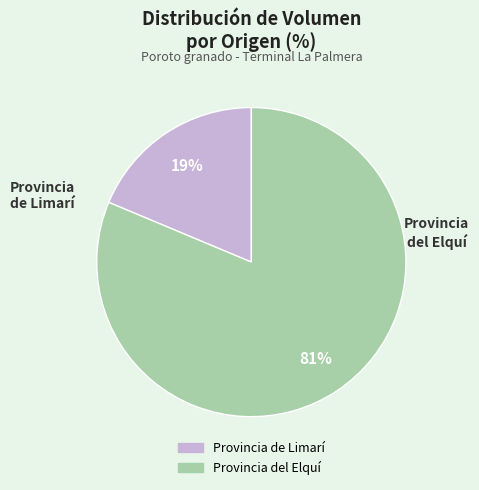

How many segments does this pie chart have?

2